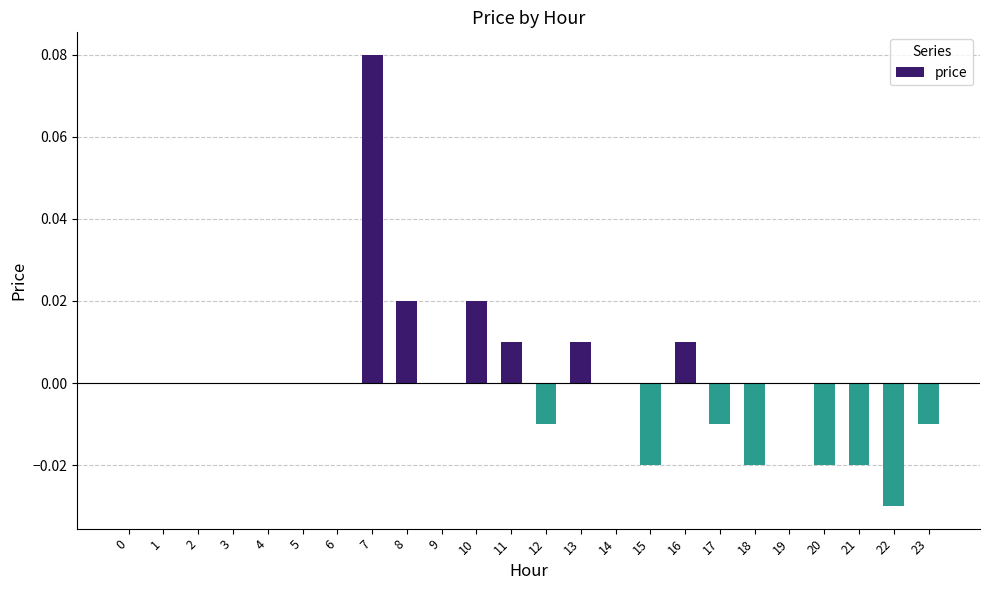

Which category has the highest value across all series?

7